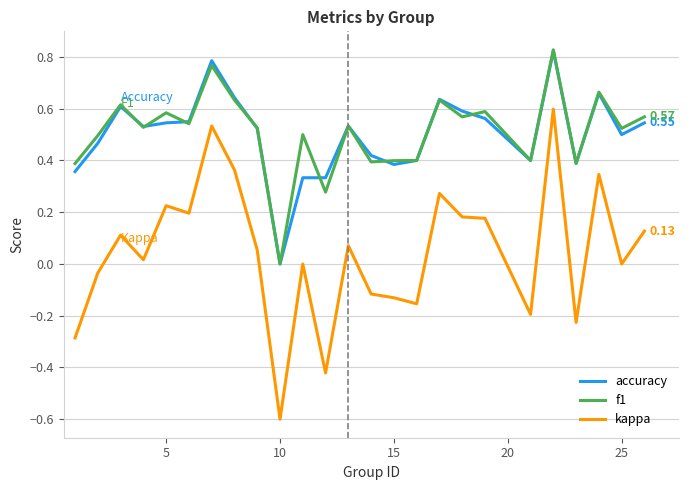

Which series has the largest range (max minus min)?

kappa